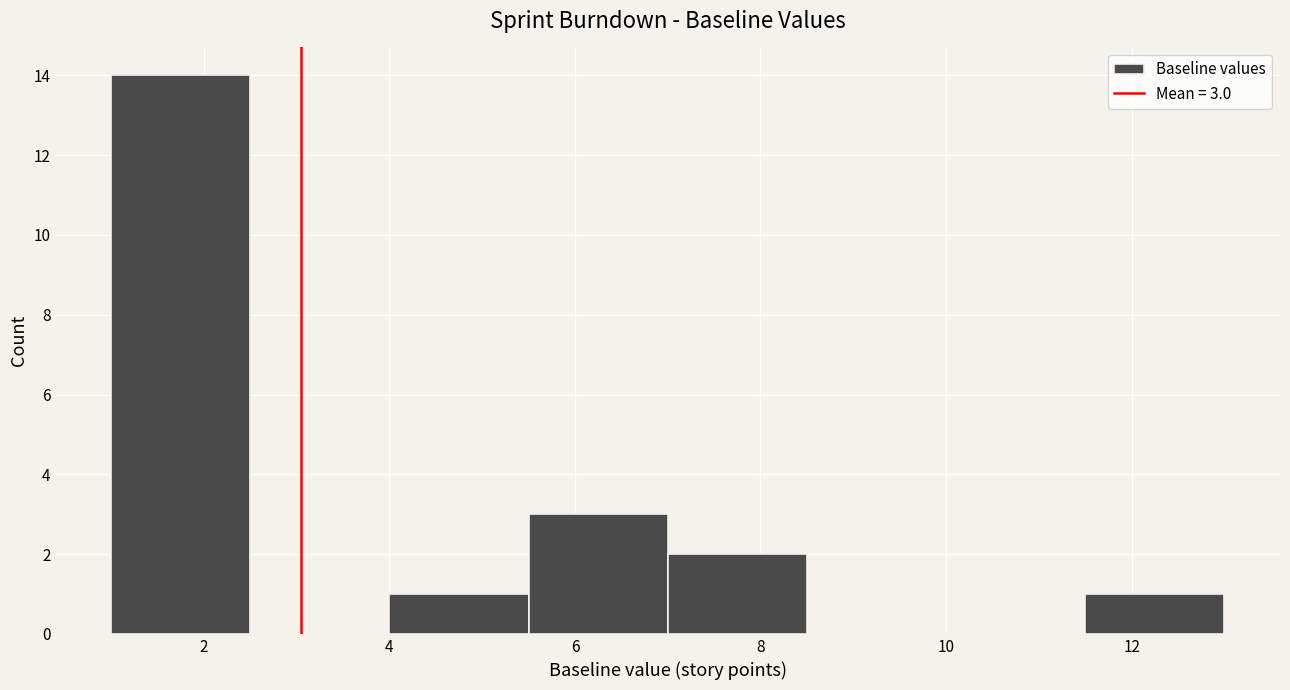

Over which range of the x-axis is the bar tallest?

1.0 to 2.5